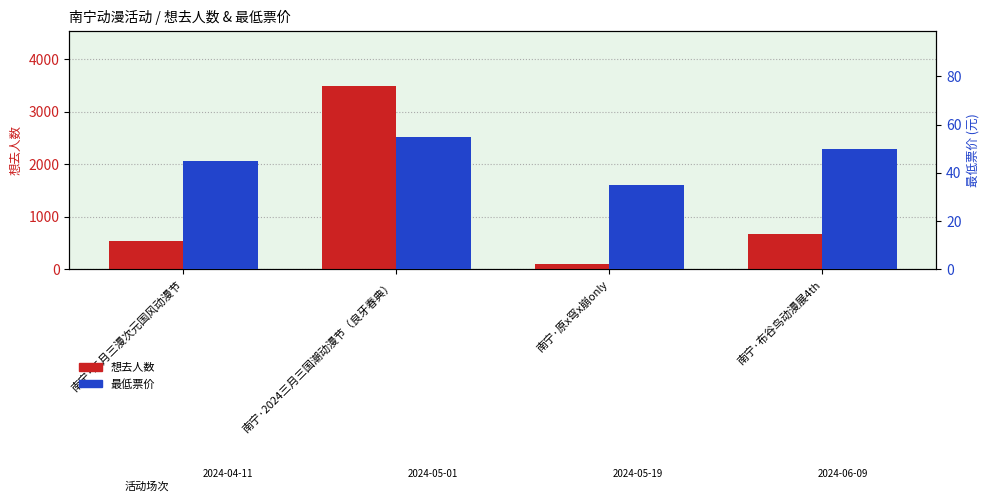

The 想去人数 series shows 746 at 南宁·三月三漫次元国风动漫节. True or false?

False